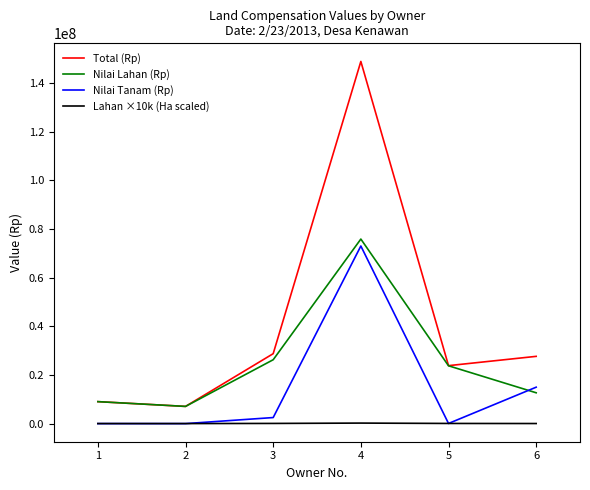

Is the value of Nilai Lahan (Rp) at 5 greater than the value of Lahan ×10k (Ha scaled) at 5?

Yes